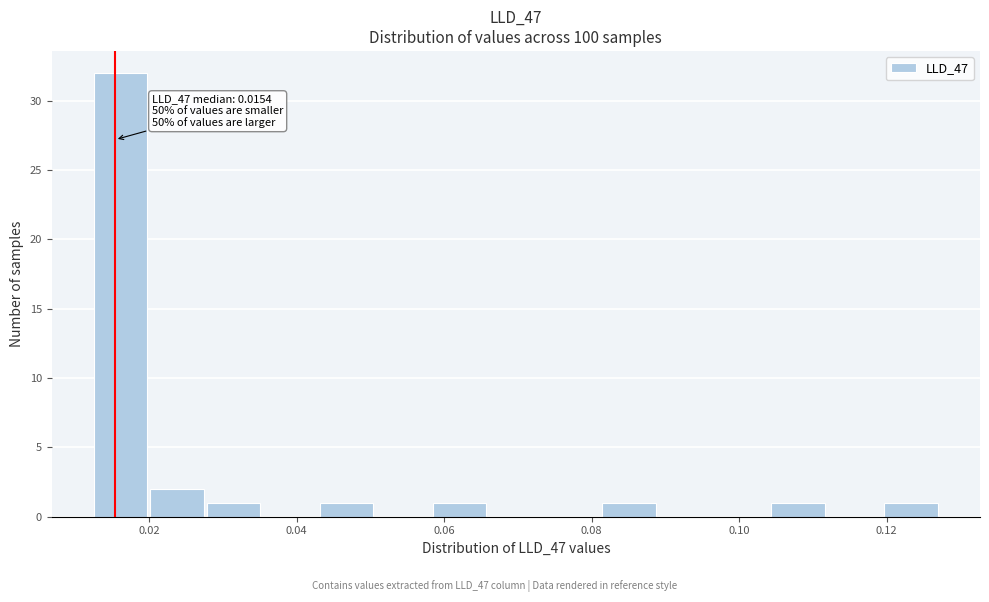

Read against the x-axis, roughly where is the centre of the tallest bar?

0.016